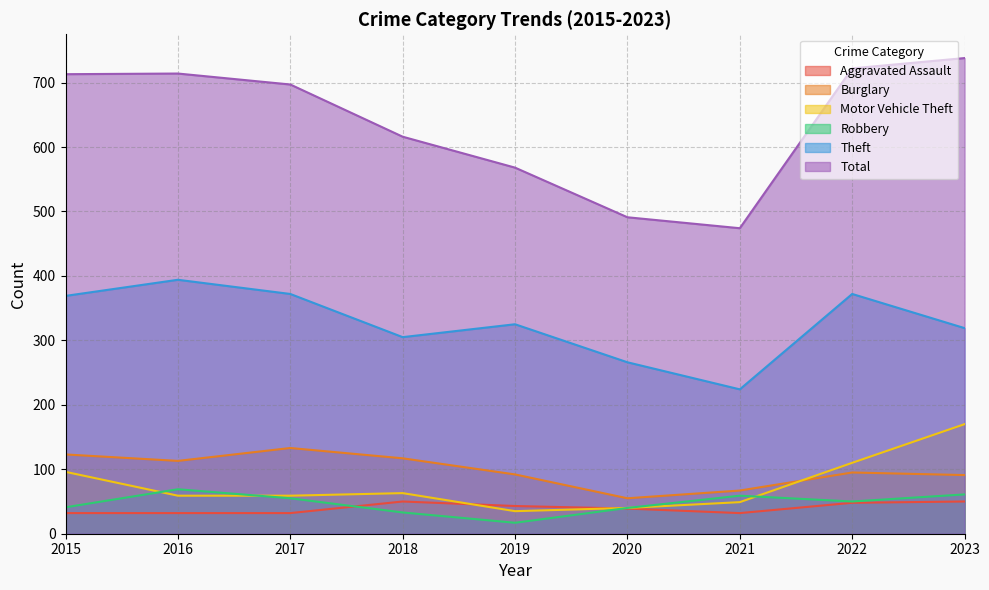

Is the value of Robbery at 2016 greater than the value of Motor Vehicle Theft at 2015?

No